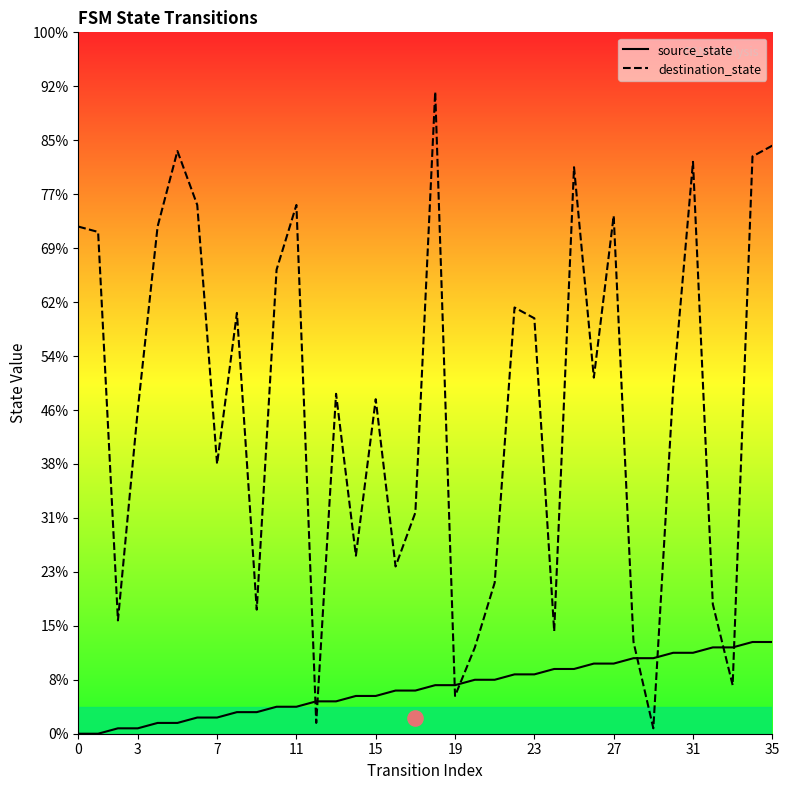

Which series has the largest total across all categories?

destination_state